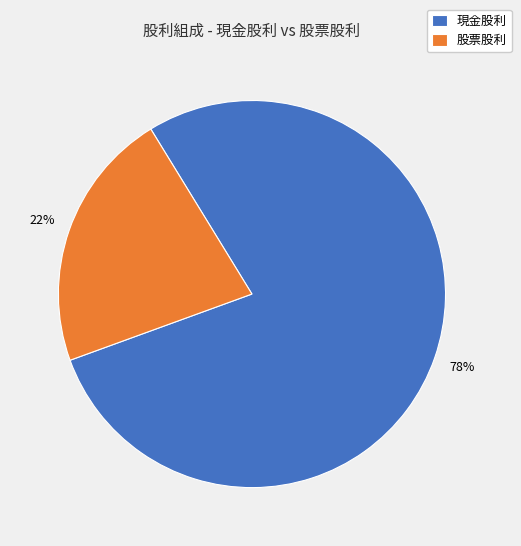

Is there a majority slice in this chart?

Yes